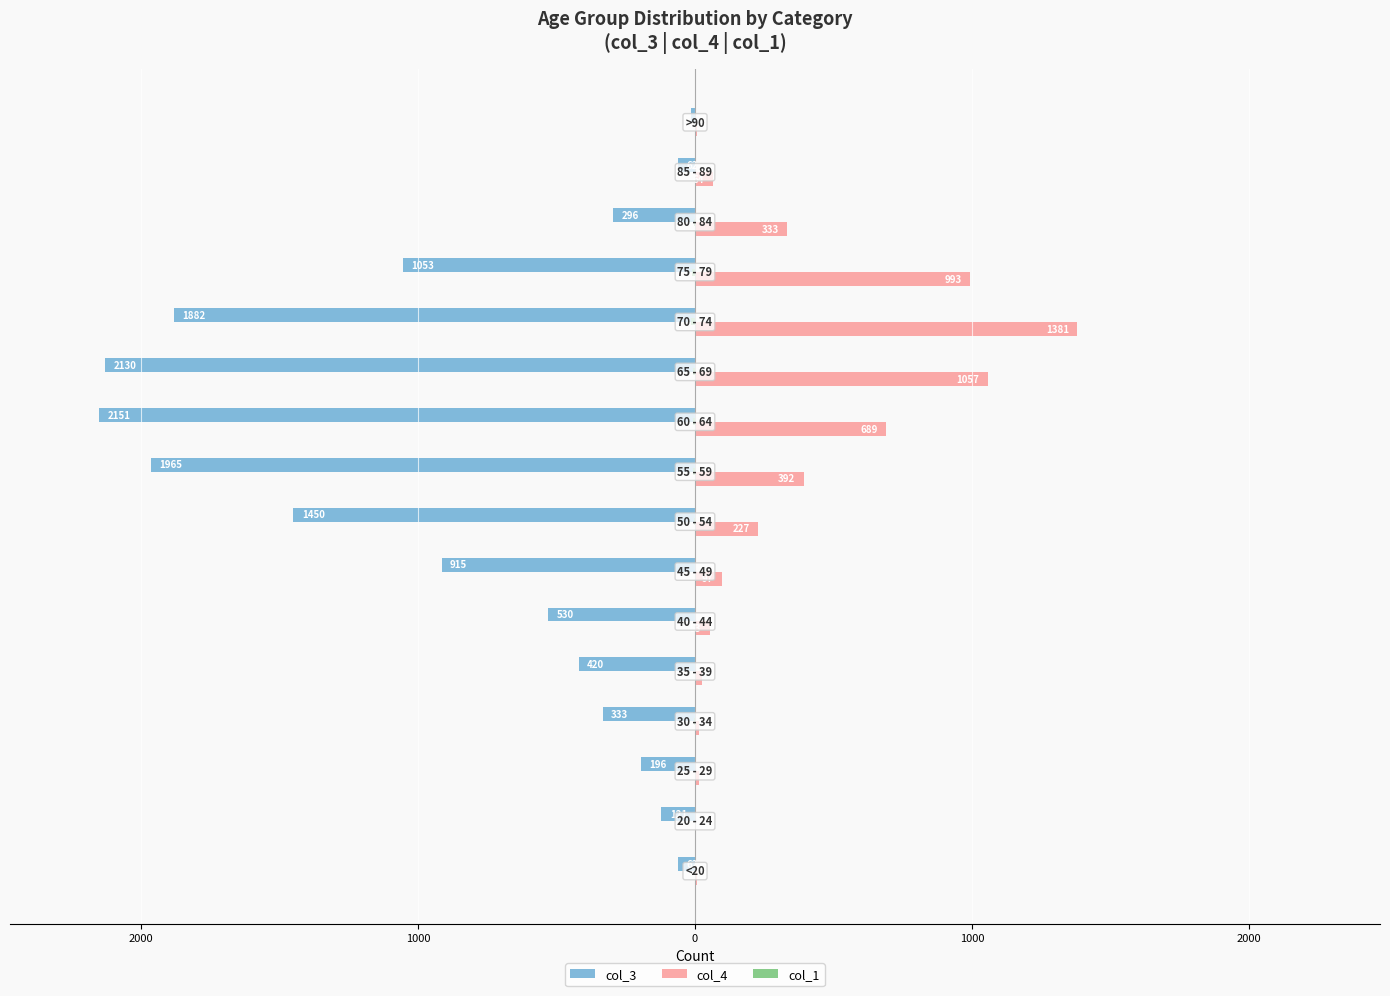

Which series has the widest spread of values?

col_3